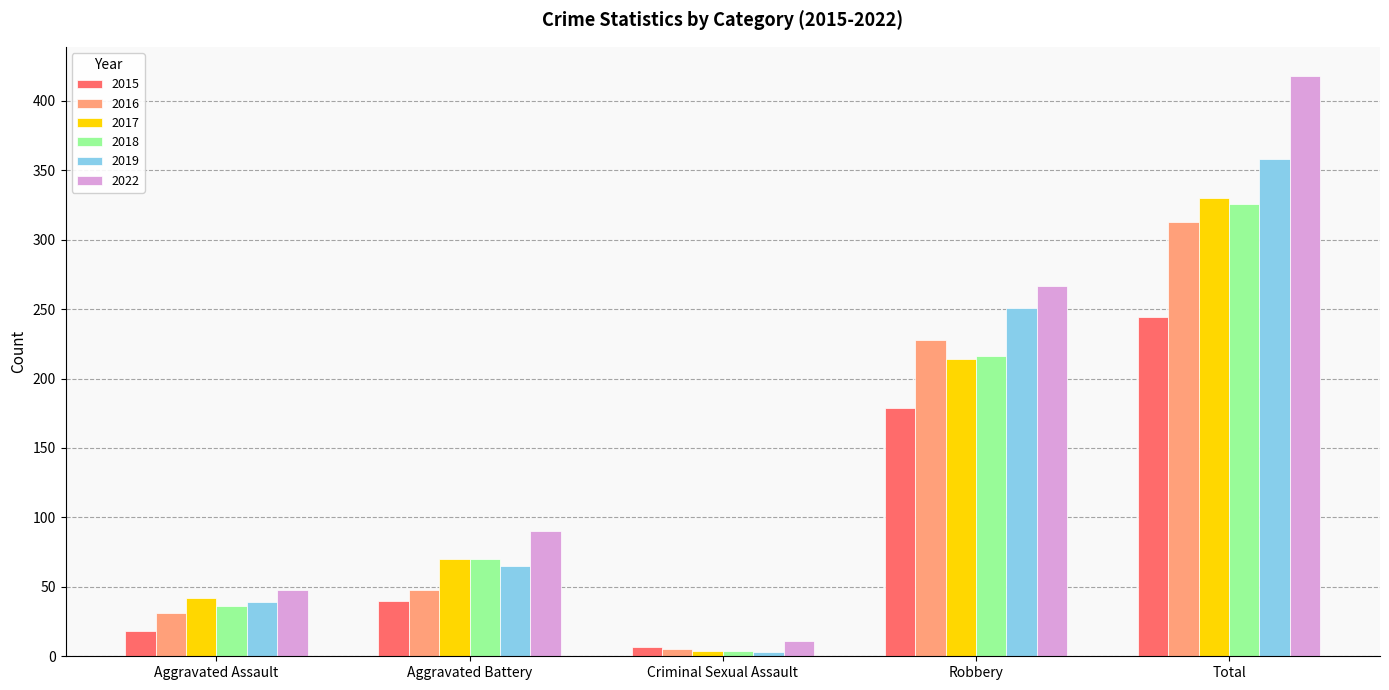

What is the difference between the second highest and minimum values in the 2018 series?

212